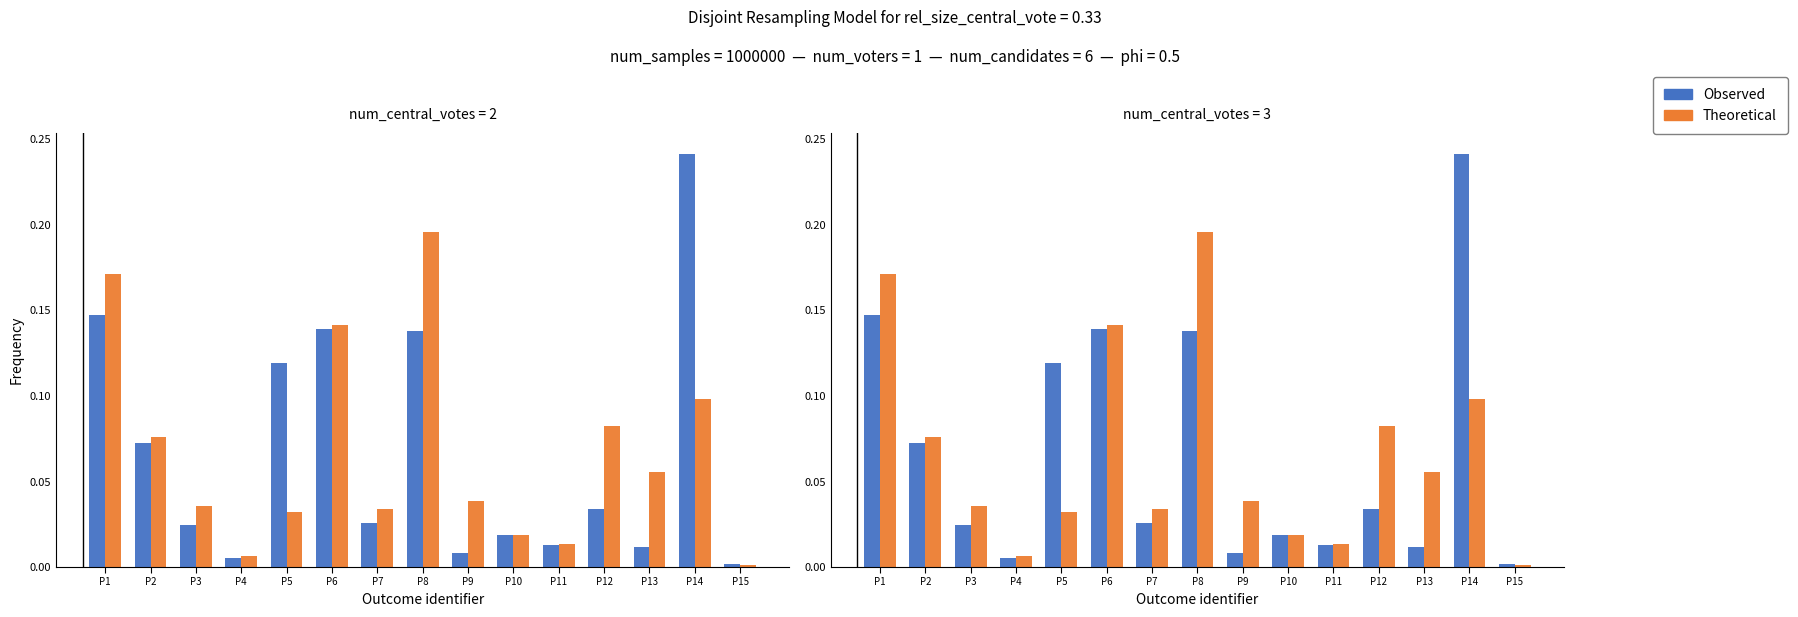

At which label does مبلغ فروش ماه جاری (میلیون ریال) reach its peak?

P8